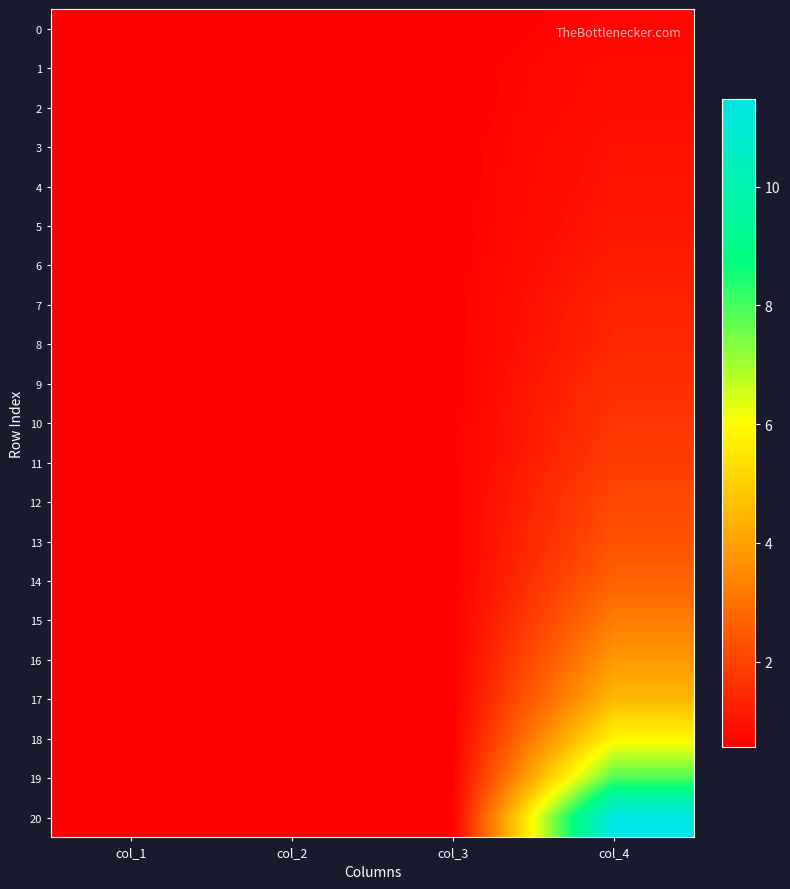

Which series has the largest total across all categories?

20